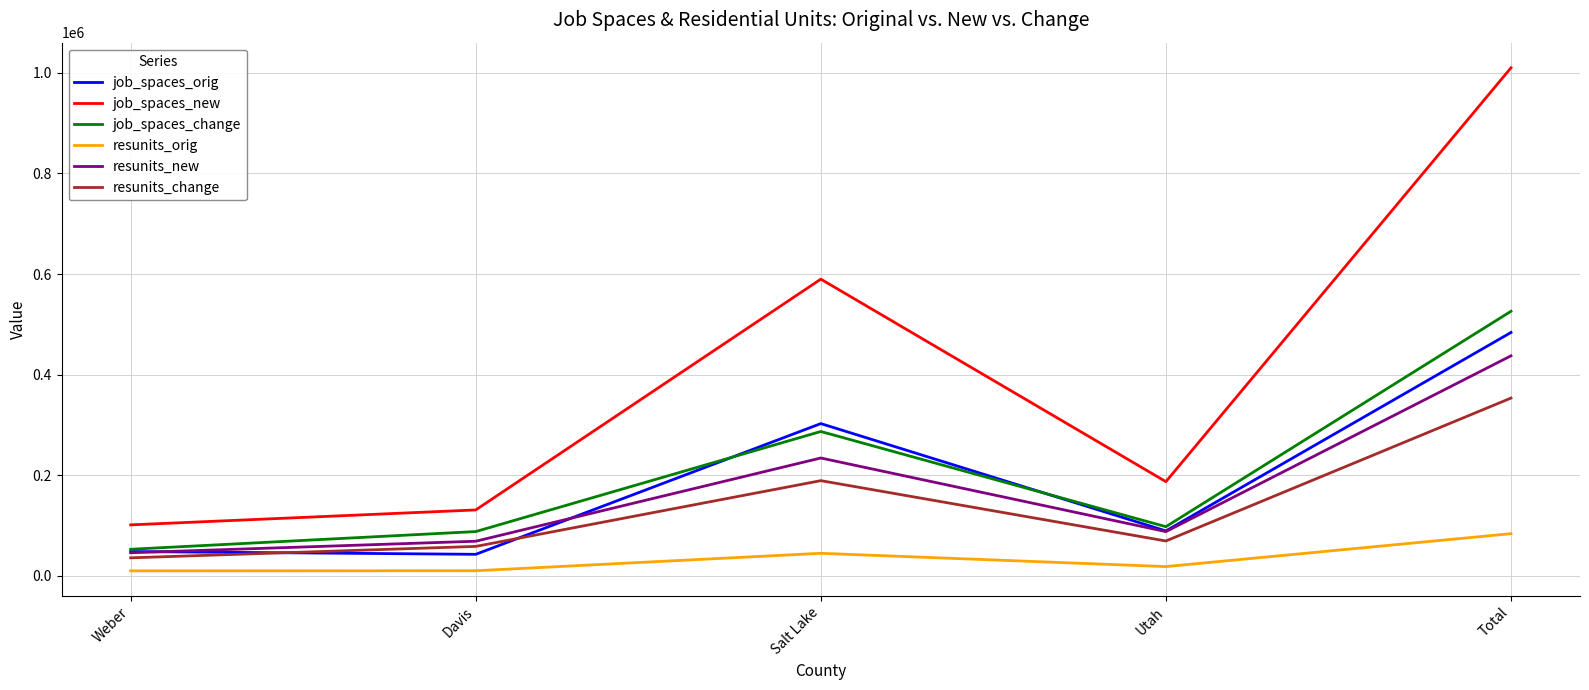

Which label corresponds to the largest value in the chart?

Total